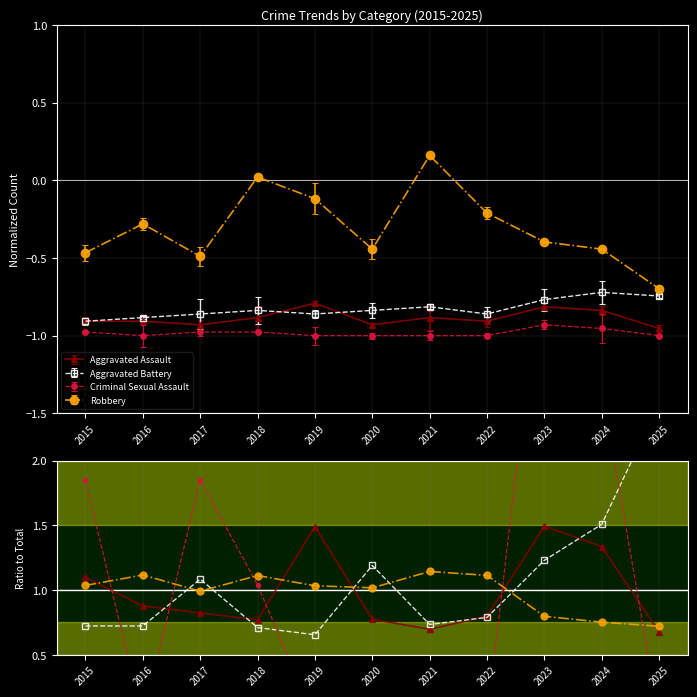

How many values in the Robbery series exceed 1?

7